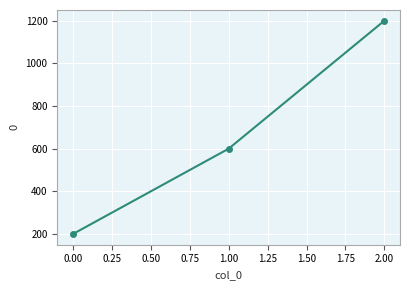

Reading left to right, extract all data points from this chart.

200	600	1200